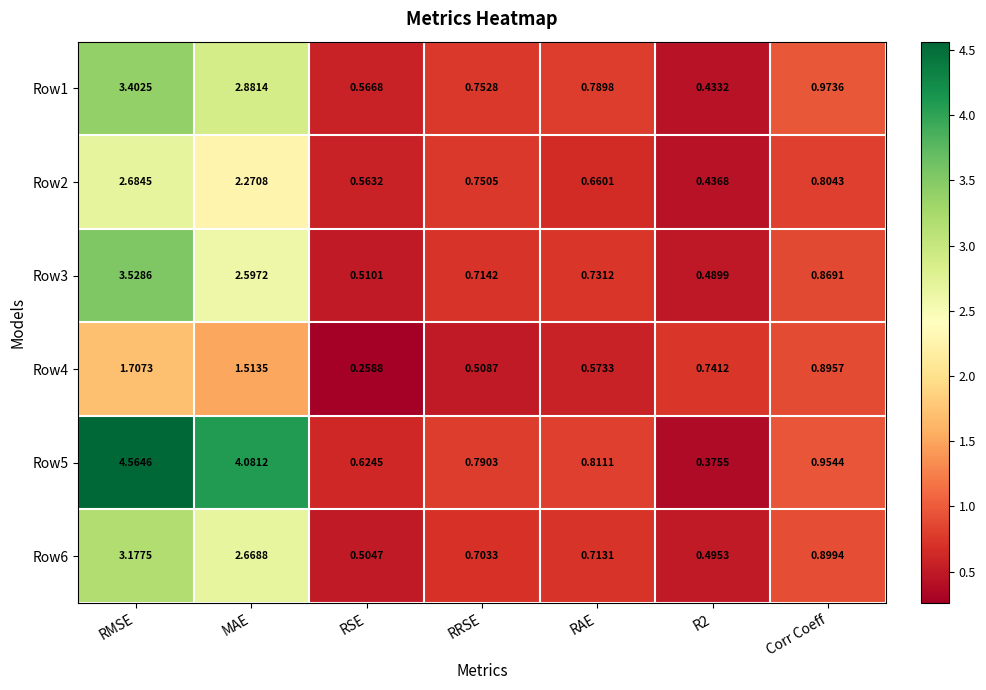

Is the value of Row3 at RMSE greater than the value of Row1 at RSE?

Yes